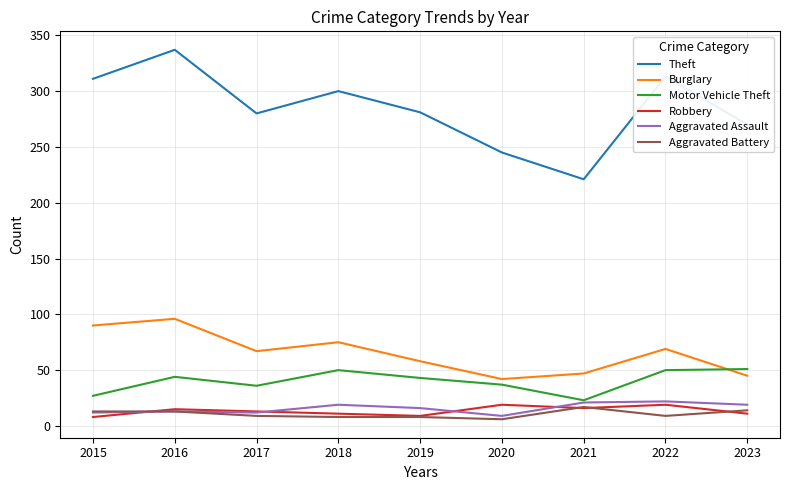

What is the minimum value shown in the chart?

6